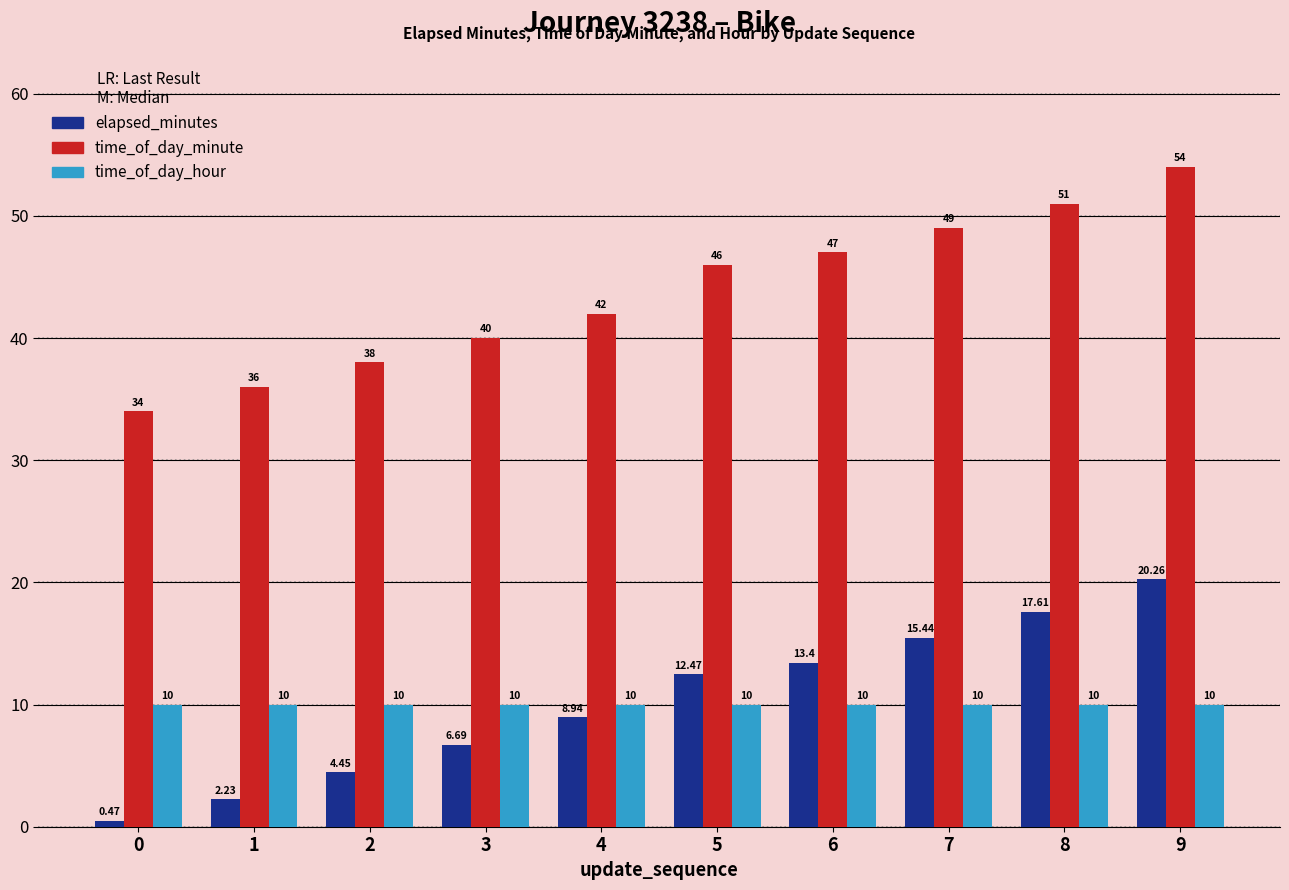

Which series changed the most between 3 and 9?

time_of_day_minute